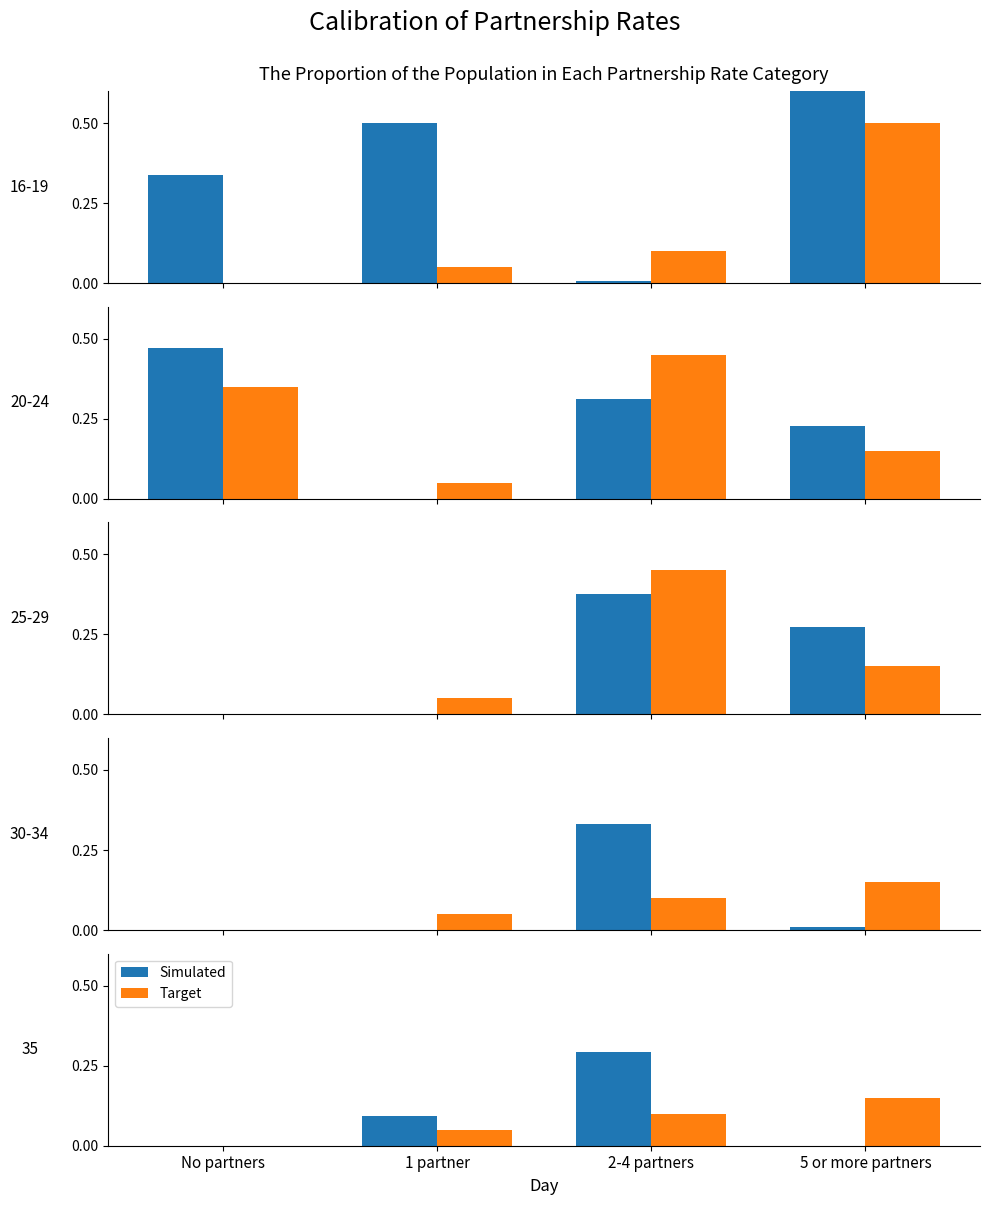

Count the Simulated values in the range 0 to 1.

4